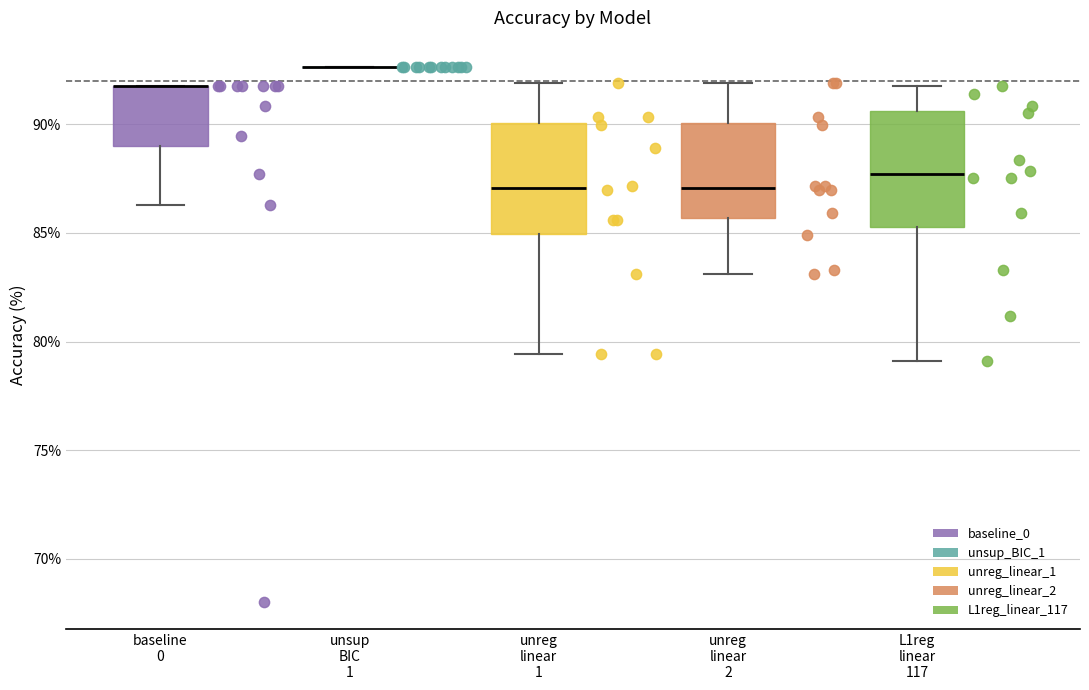

Reading left to right, transcribe this box plot: for each box, give where its median line is, the range the box spans, and where its two whiskers end, as read against the y-axis. The values are not printed on the chart, so give them approximately, as read against the axis.

baseline 0: median 91.5 (drawn on the box's upper edge), box 89.0 to 91.5, whiskers 86.5 to 91.5
unsup BIC 1: box collapsed to a line at 92.5, whiskers 92.5 to 92.5
unreg linear 1: median 87.0, box 85.0 to 90.0, whiskers 79.5 to 92.0
unreg linear 2: median 87.0, box 85.5 to 90.0, whiskers 83.0 to 92.0
L1reg linear 117: median 87.5, box 85.5 to 90.5, whiskers 79.0 to 91.5